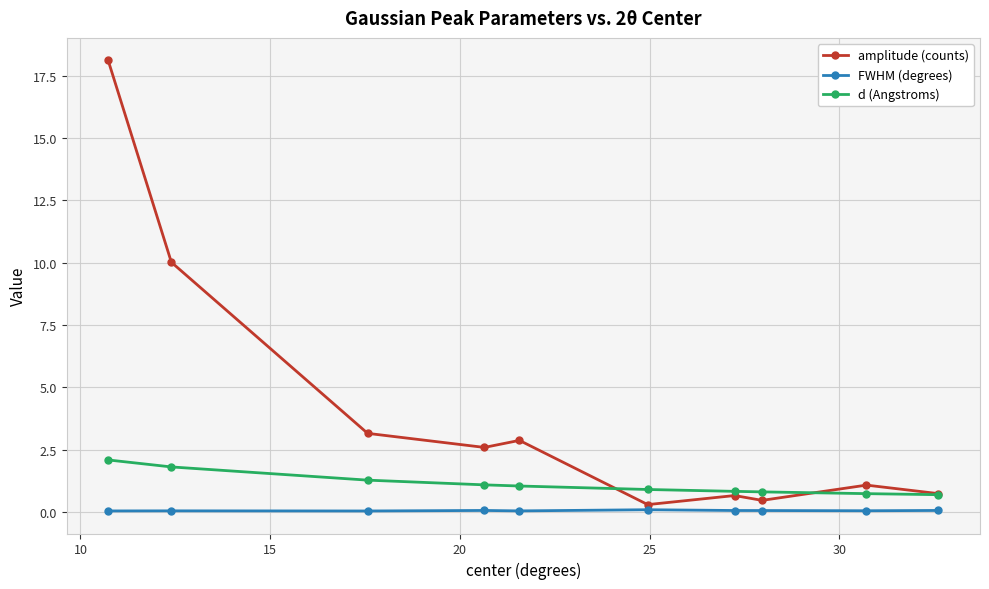

Rank the series by their maximum value, from lowest to highest.

FWHM (degrees), d (Angstroms), amplitude (counts)